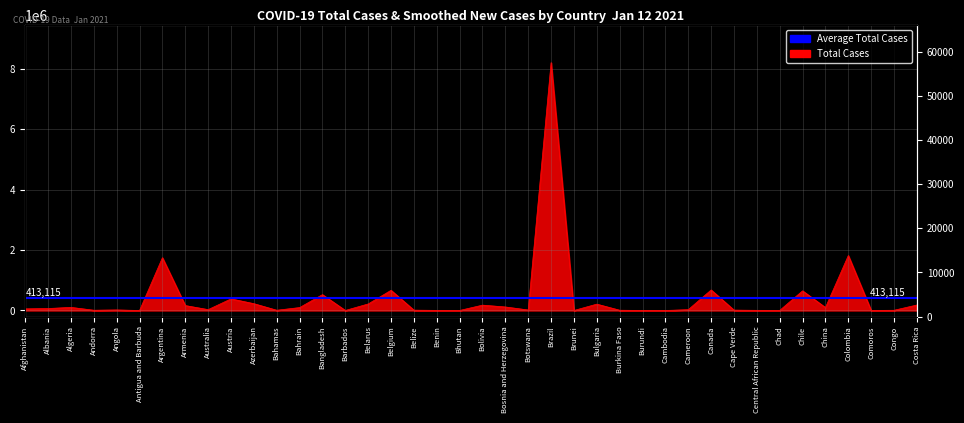

Does the chart display data point markers on the line(s)?

No